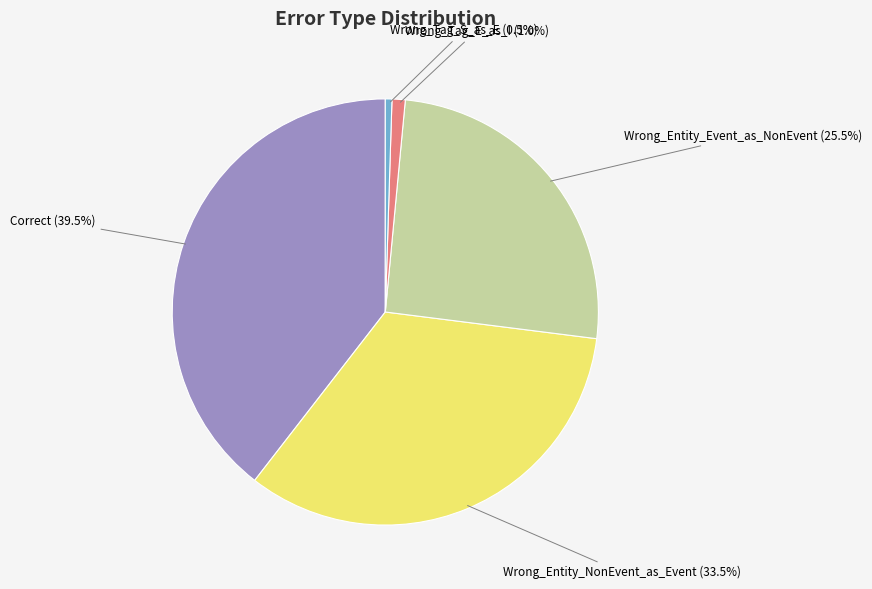

What is the total percentage of Wrong_Entity_NonEvent_as_Event and Wrong_Tag_S_as_E?

34.0%